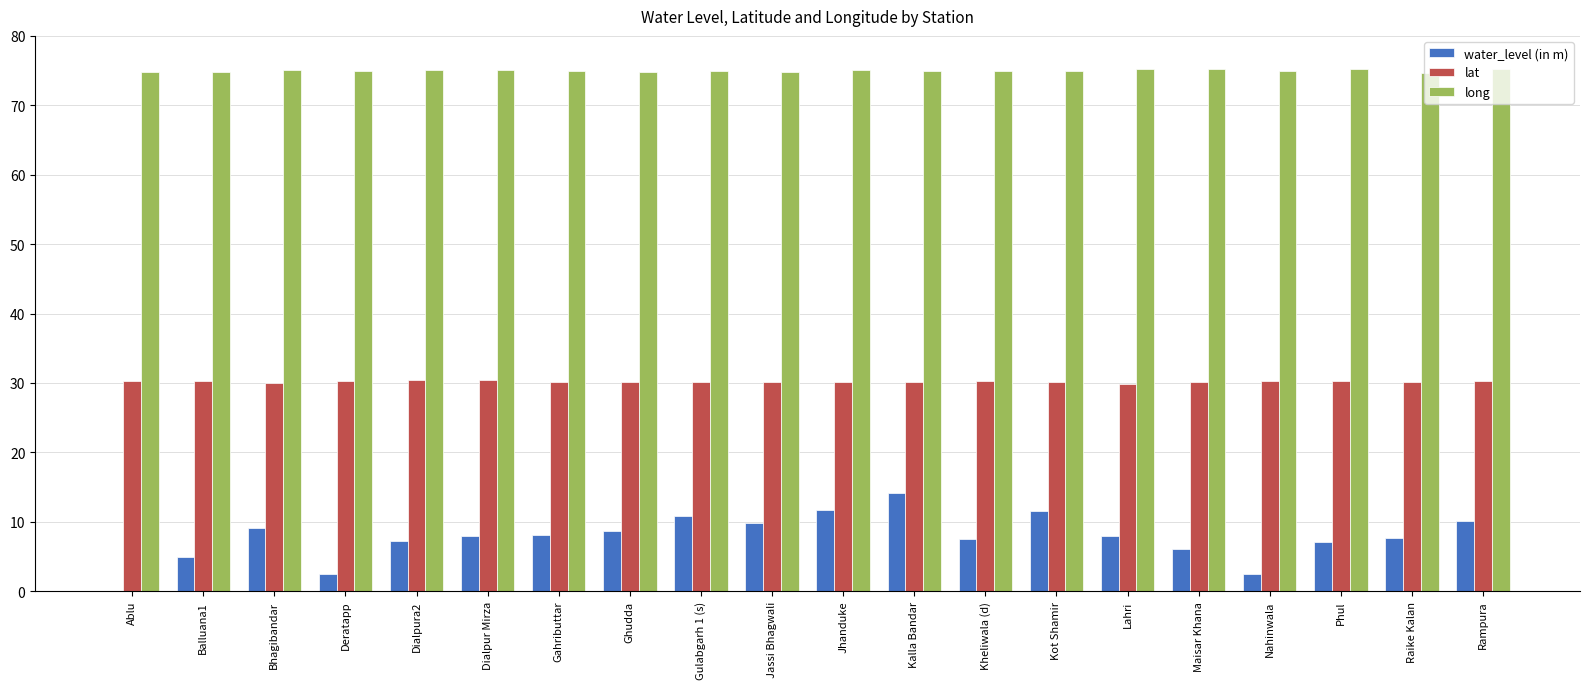

Read the lat value at Ghudda.

30.1